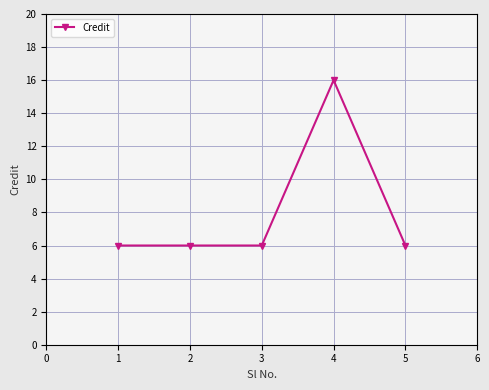

What is the value of the 5th point from the left?

6